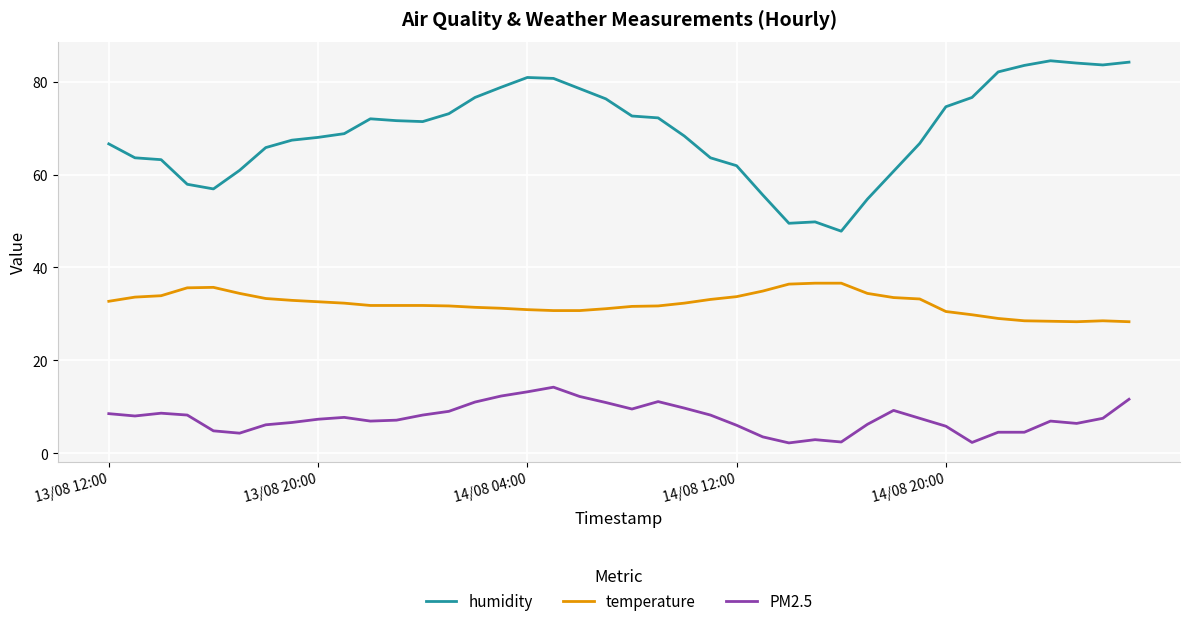

What is the minimum value for humidity?

47.8